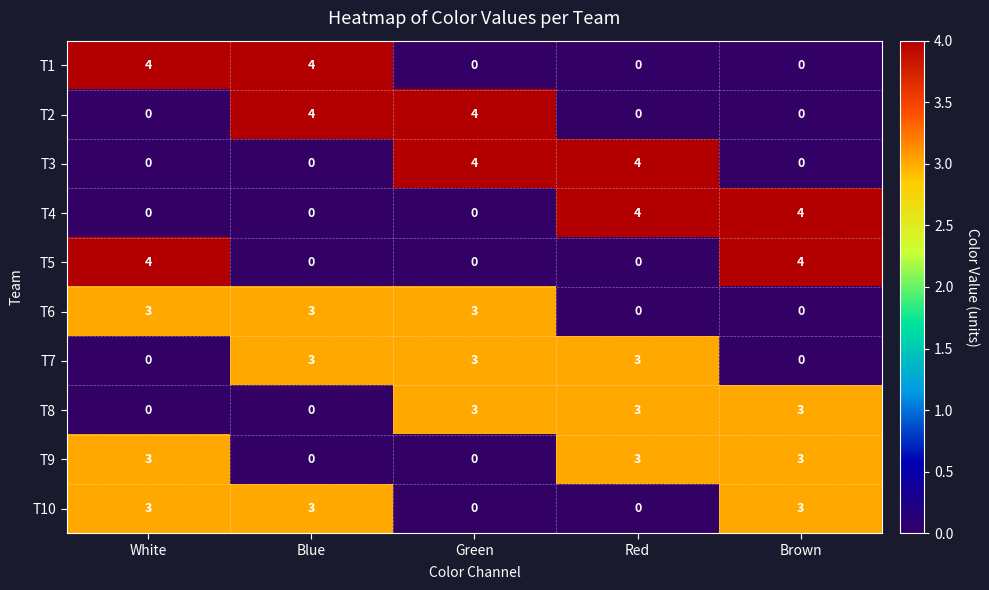

The T6 series shows 3 at White. True or false?

True